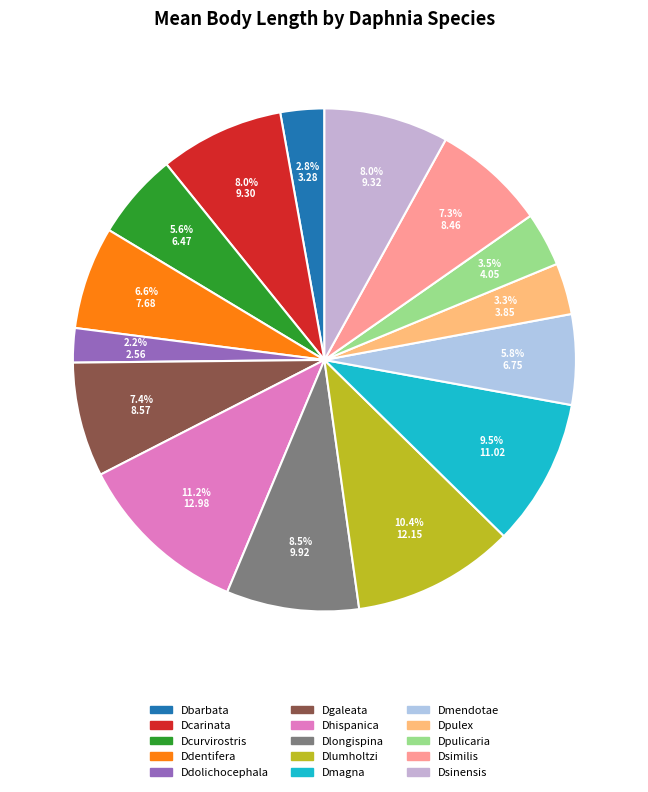

How many slices are in this pie chart?

15